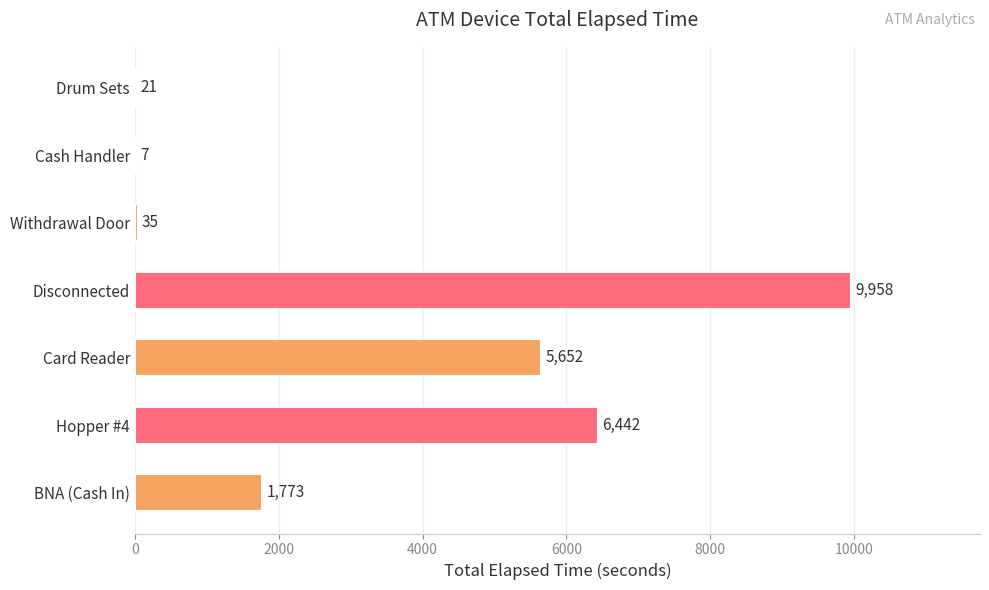

Are the bars horizontal?

Yes